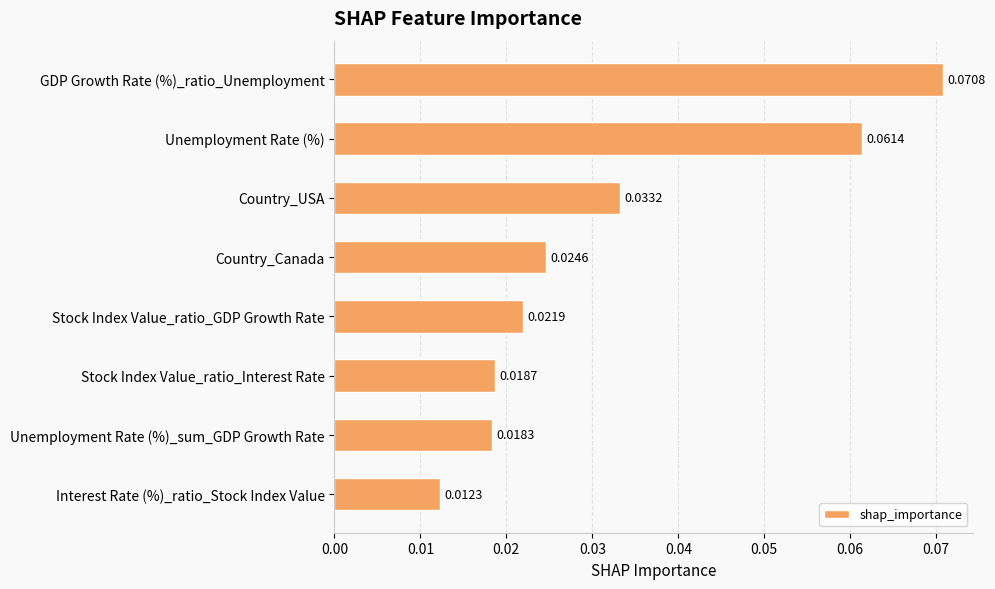

Are the bars horizontal?

Yes